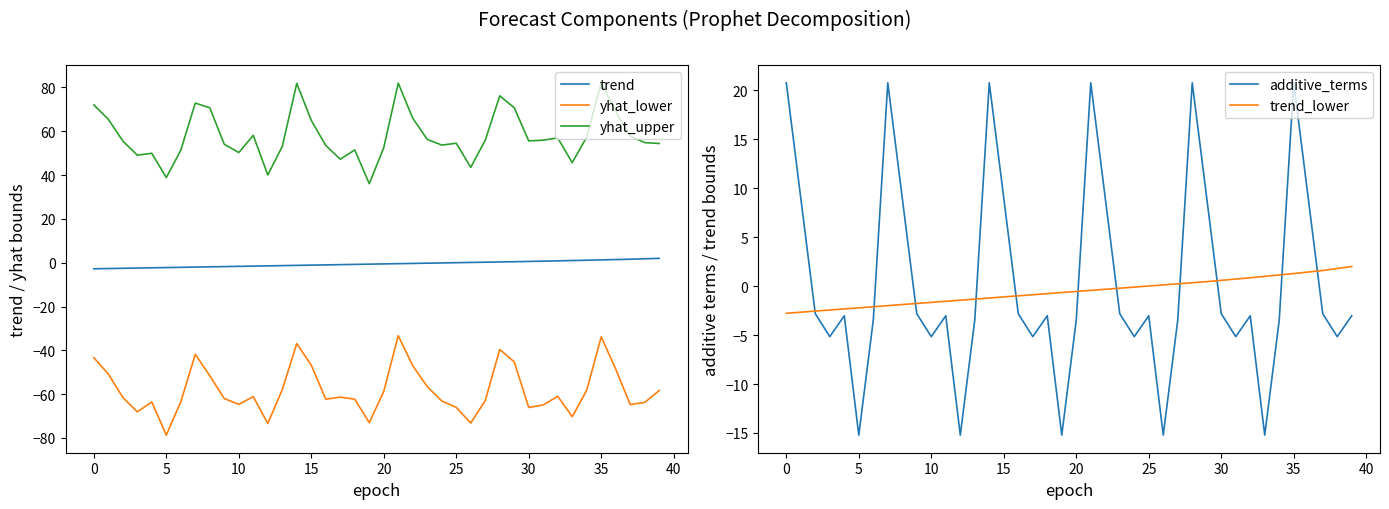

What is the total value across all series at 11?

-9.2